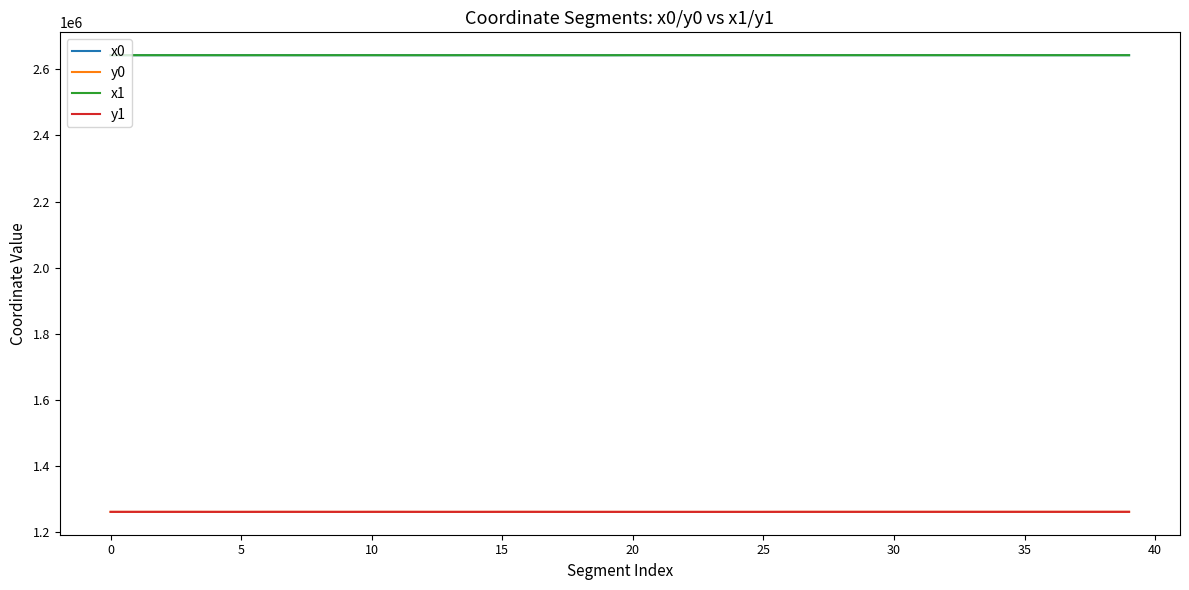

What is the lowest value of the y1 series?

1261325.8